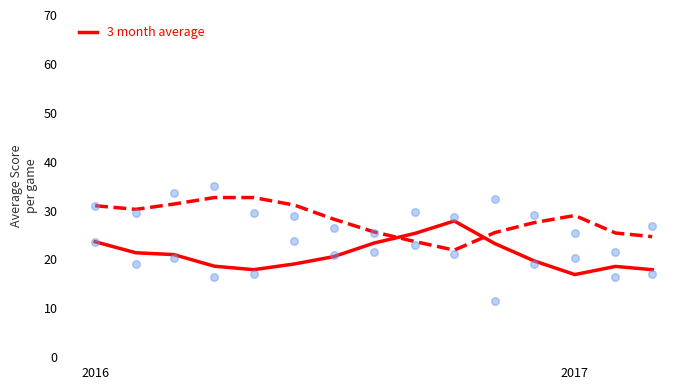

Which series has the largest Y range (max minus min)?

HomeScore raw